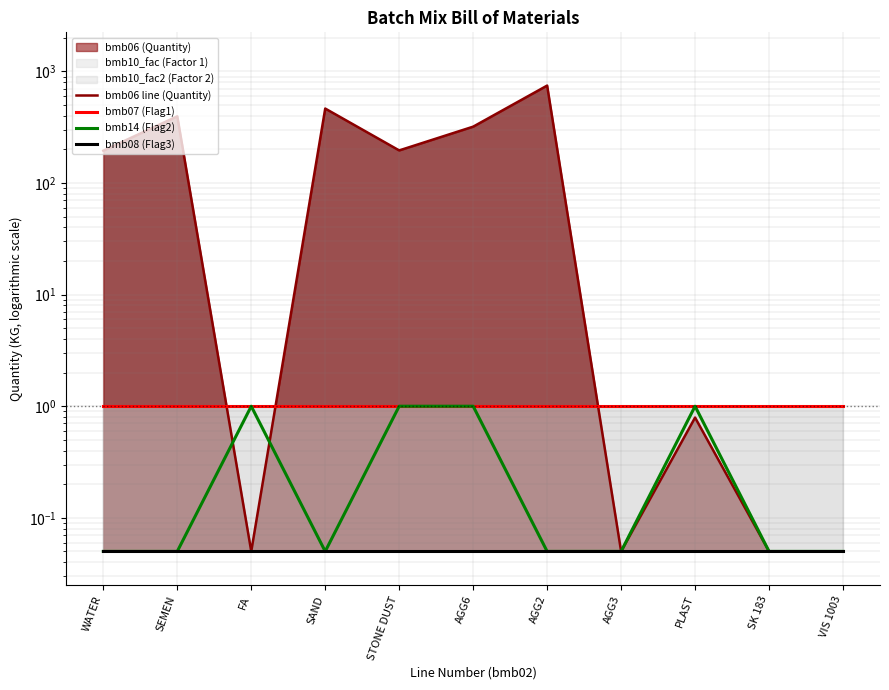

Which series has the largest total across all categories?

bmb06 line (Quantity)